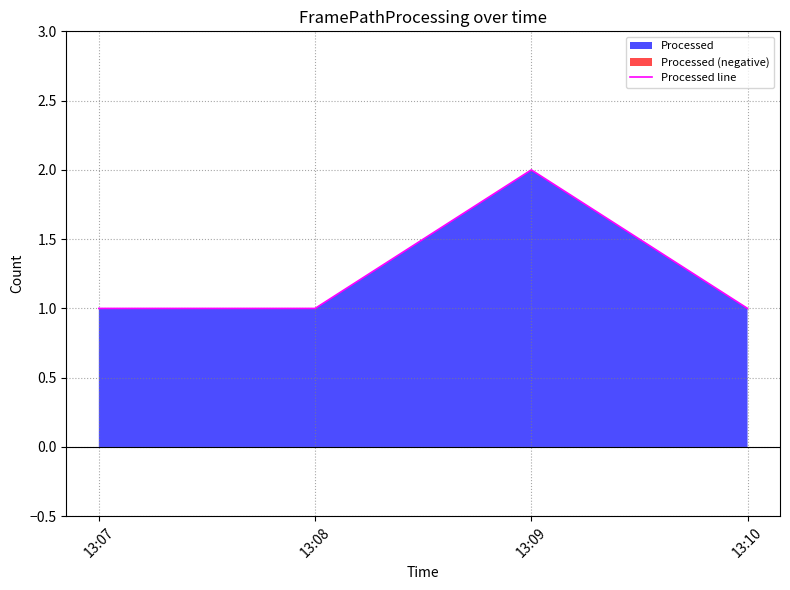

Reading left to right, extract all data points from this chart.

1	1	2	1